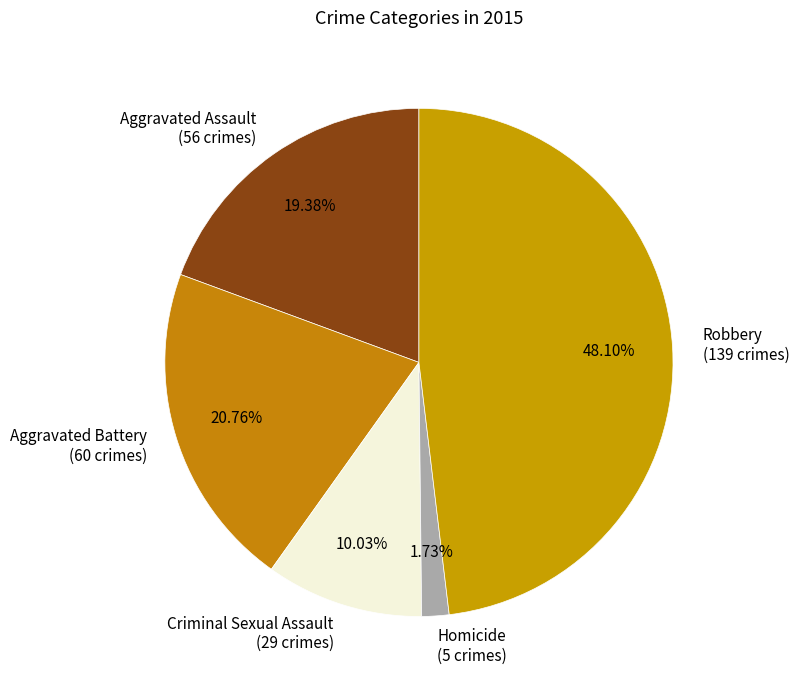

Does Robbery represent more than half of the total?

No